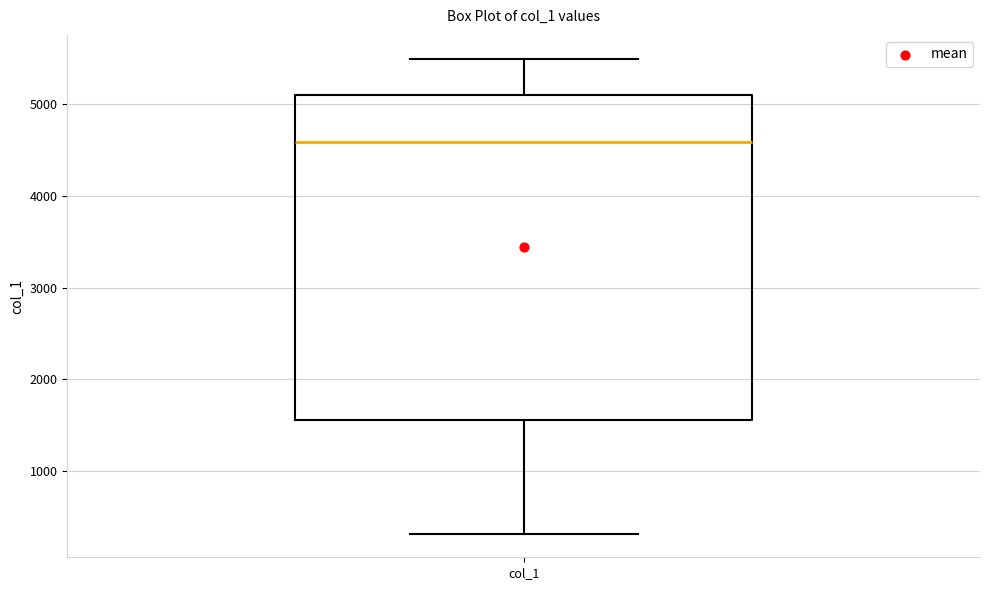

Read this box plot against the y-axis: the position of the median line, the range covered by the box, and the ends of both whiskers. The values are not printed on the chart, so give them approximately, as read against the axis.

median 4600, box 1600 to 5100, whiskers 300 to 5500